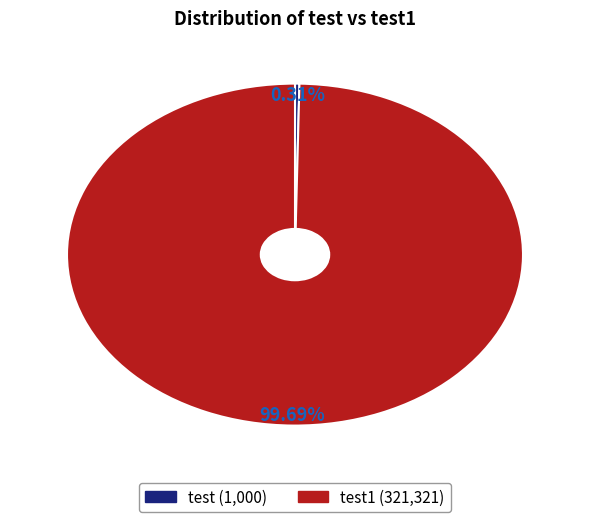

Is there any slice that represents more than half of the pie?

Yes